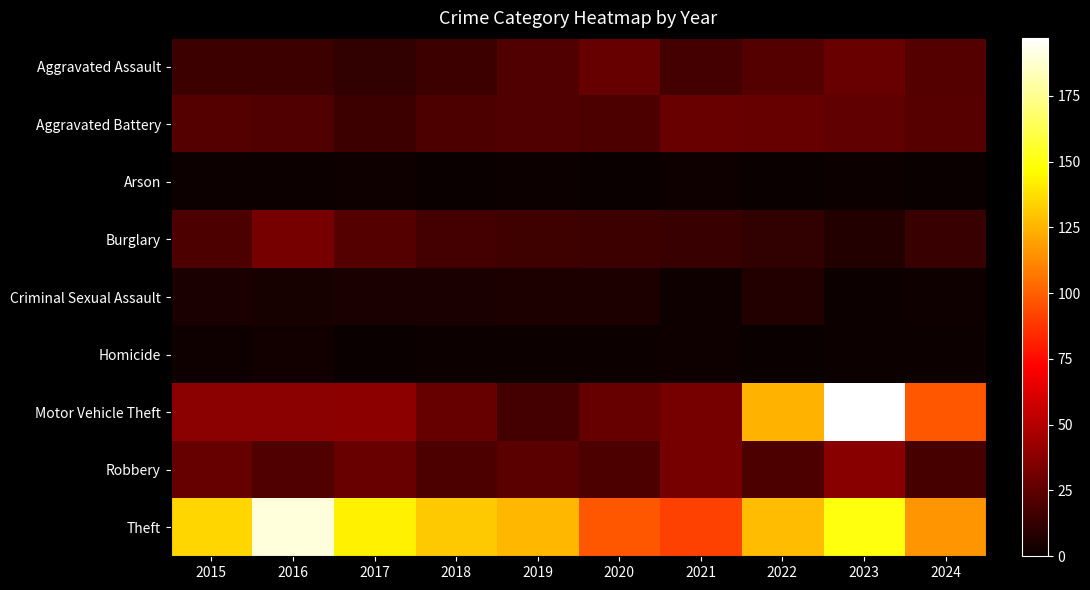

What is the total value across all series at 2024?

293